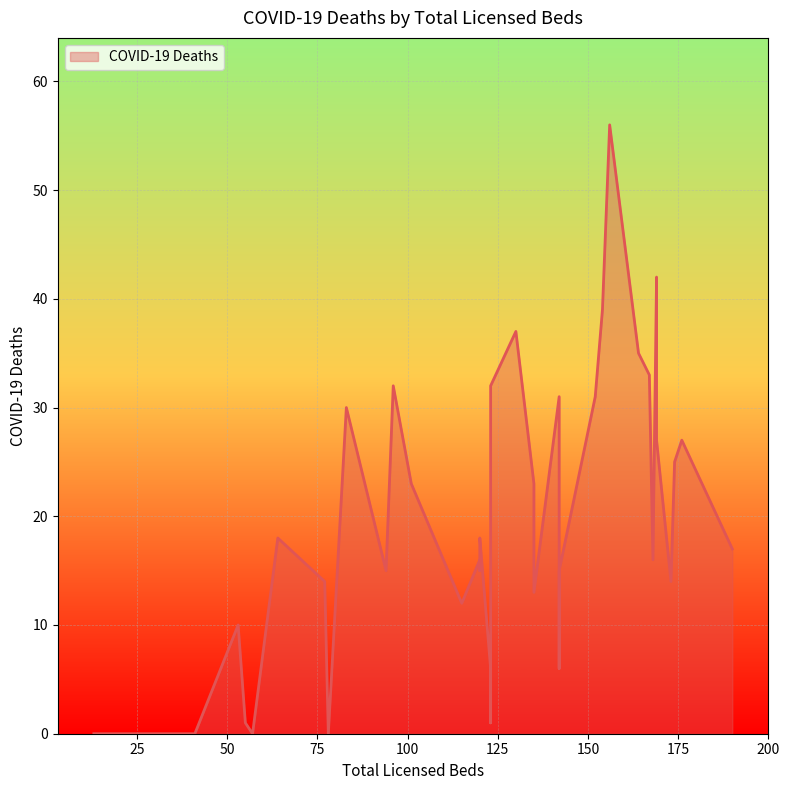

How many series are shown in this chart?

1